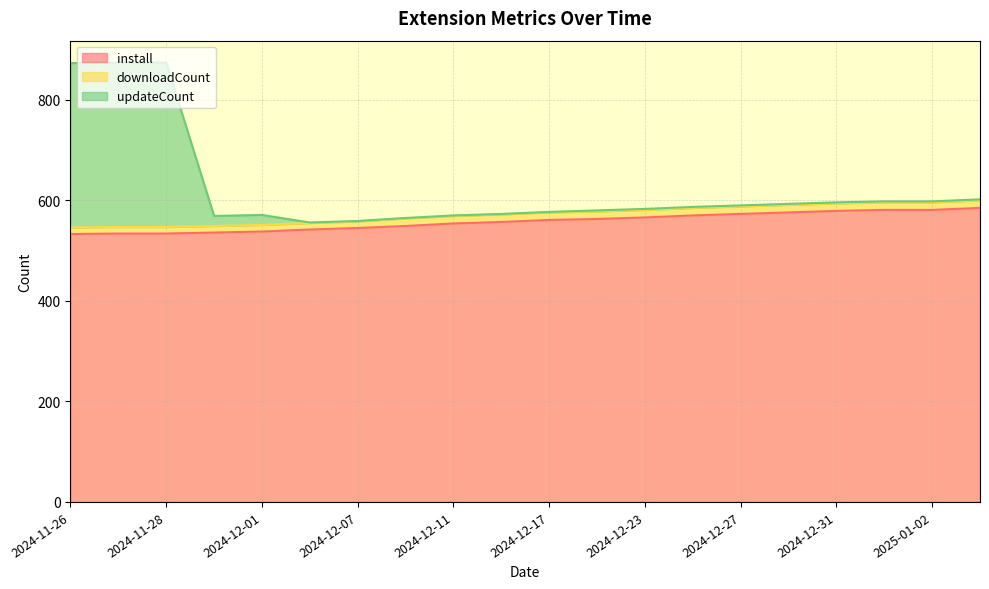

Is it true that install equals 561 at 2024-12-17?

True